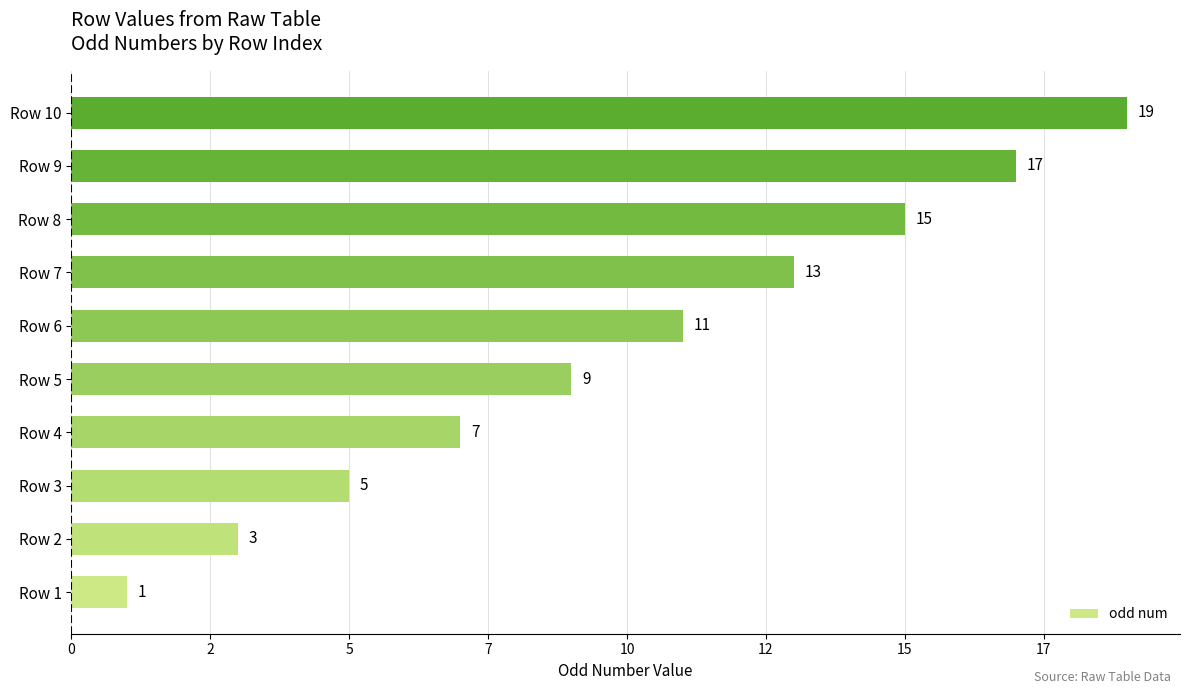

List the labels in order of value, largest first.

Row 10, Row 9, Row 8, Row 7, Row 6, Row 5, Row 4, Row 3, Row 2, Row 1